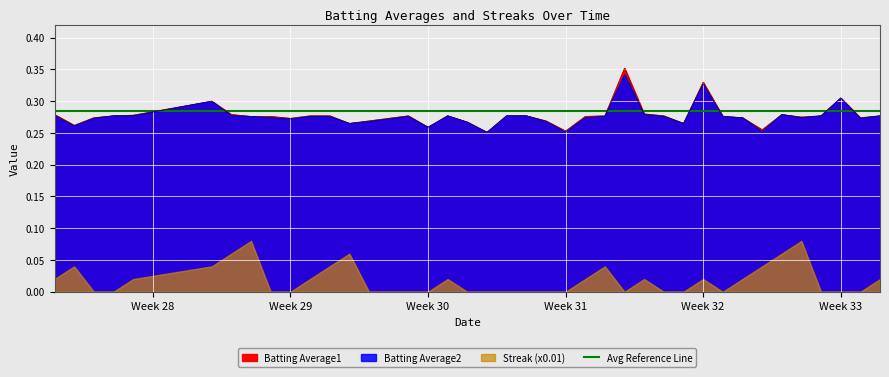

Which series has the widest spread of values?

Batting Average1